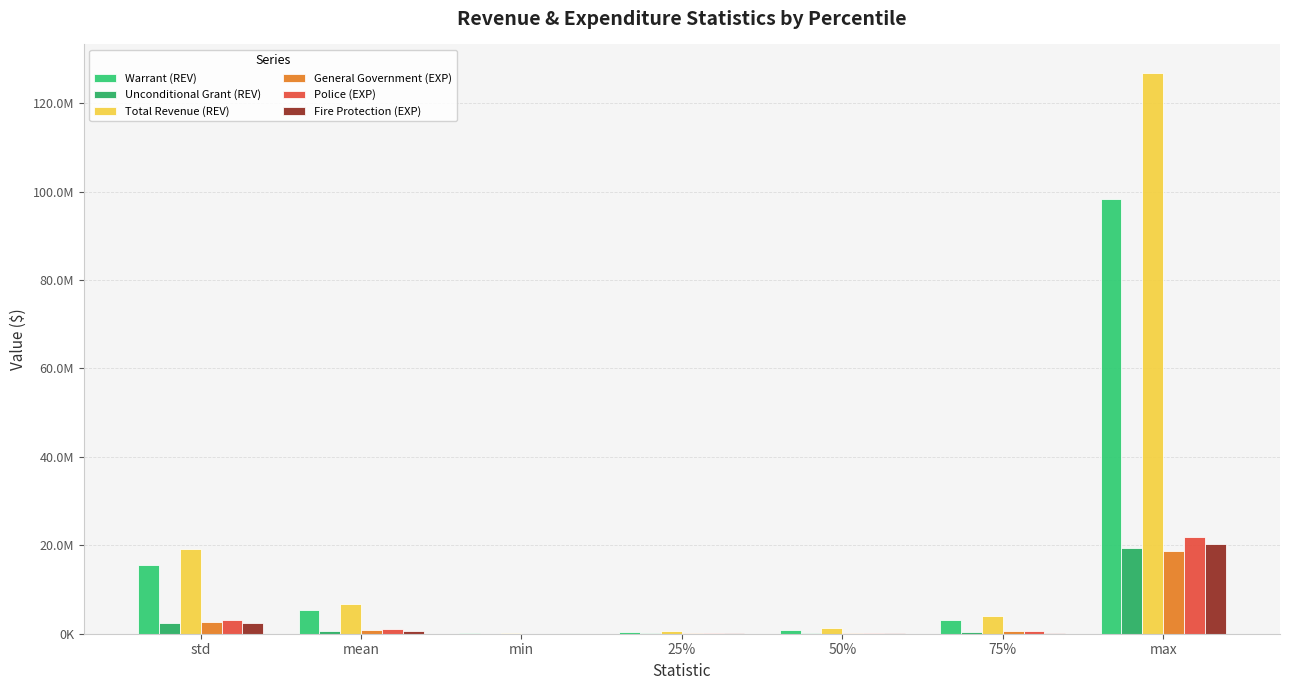

Are the bars grouped side by side (vs. stacked)?

Yes